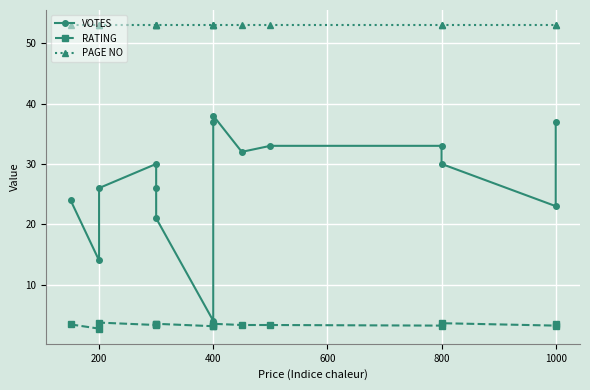

How many interior local valleys does the RATING series have?

5